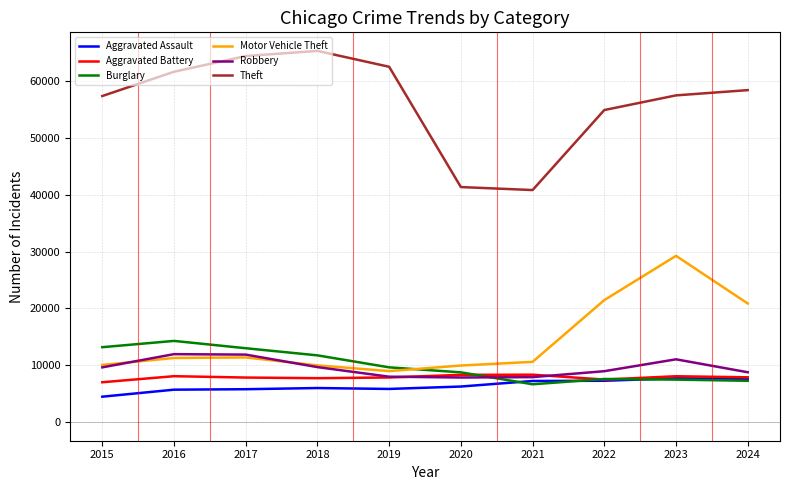

True or false: Theft has a value of 65158 at 2020.

False